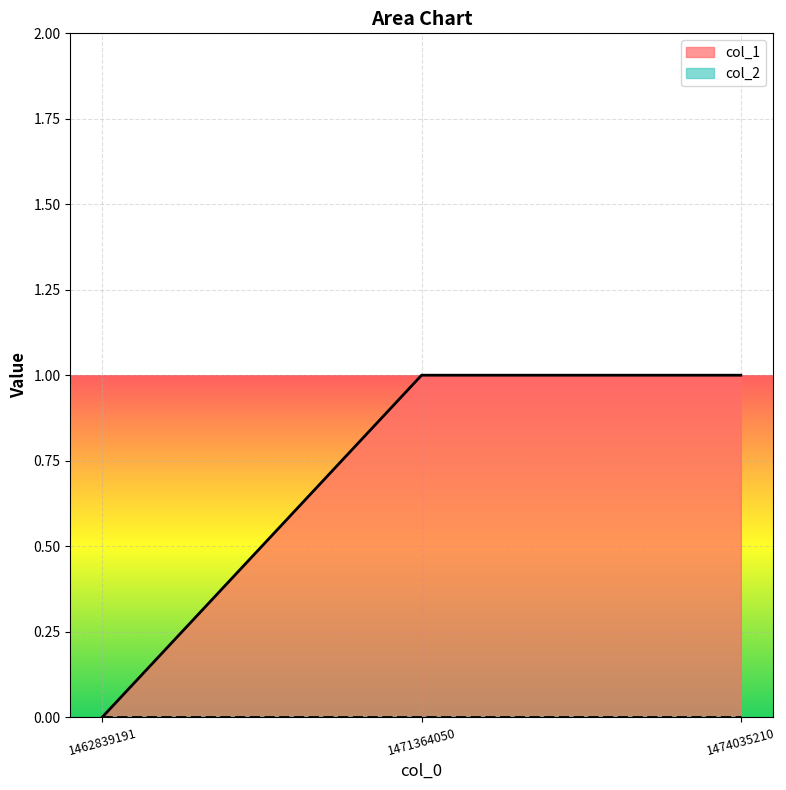

List the labels in order of value, largest first.

1471364050, 1474035210, 1462839191